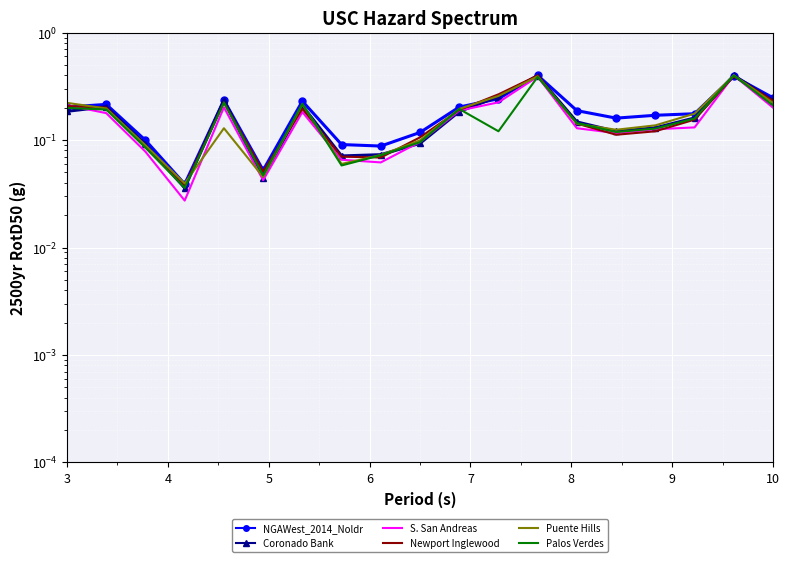

What are all the series names shown in the legend?

NGAWest_2014_Noldr, Coronado Bank, S. San Andreas, Newport Inglewood, Puente Hills, Palos Verdes